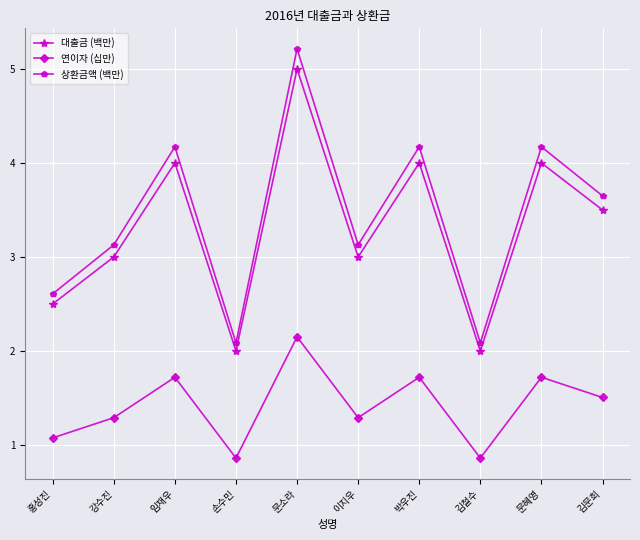

True or false: 상환금액 (백만) and 대출금 (백만) intersect in this chart.

False